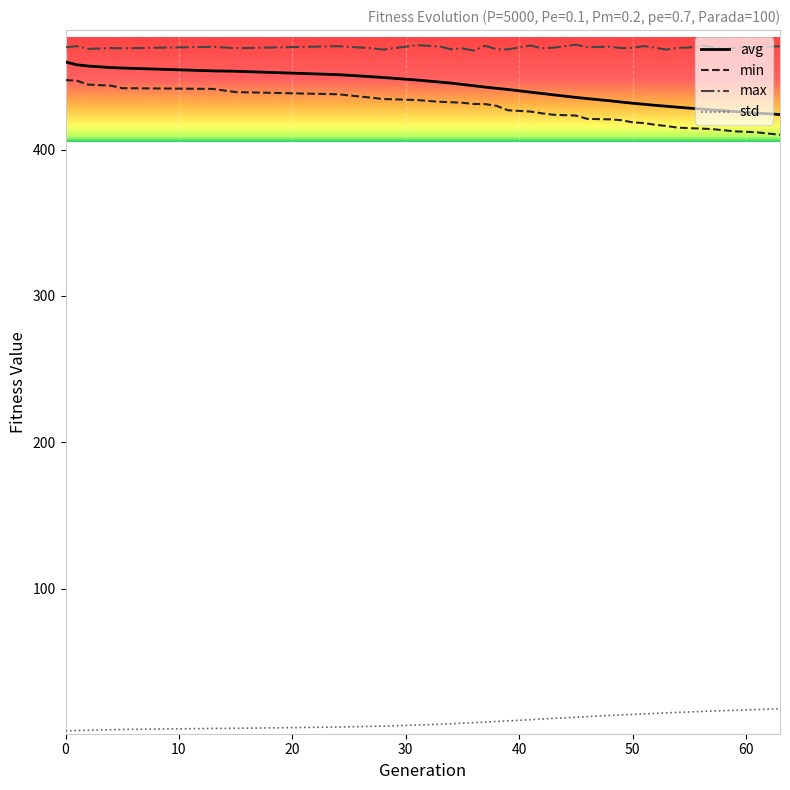

What is the highest value of the max series?

471.6